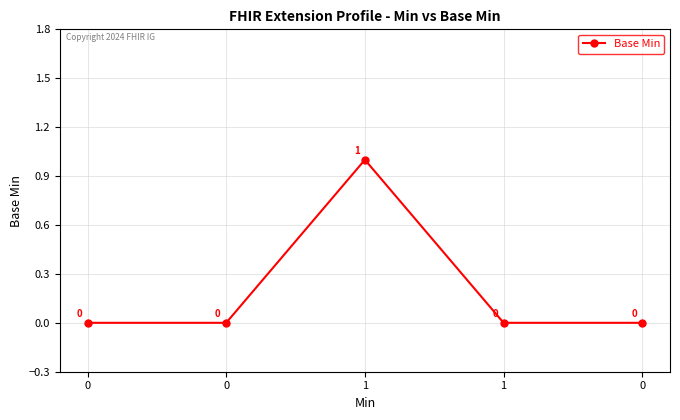

How many lines are shown in the chart?

1